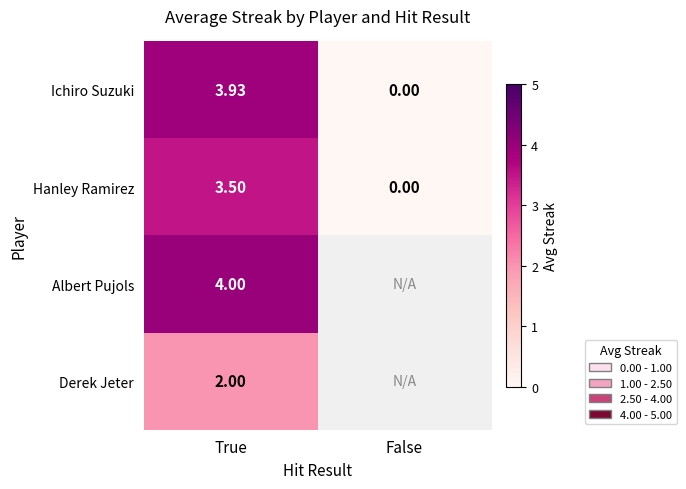

The value of Hanley Ramirez at False is 1.7. True or false?

False